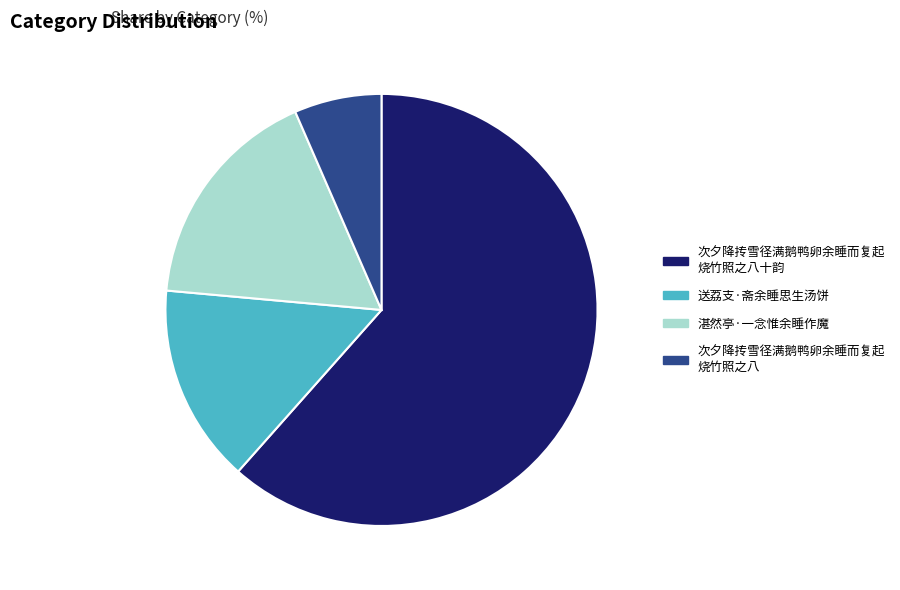

What is the largest slice in the pie chart?

次夕降抟雪径满鹅鸭卵余睡而复起烧竹照之八十韵